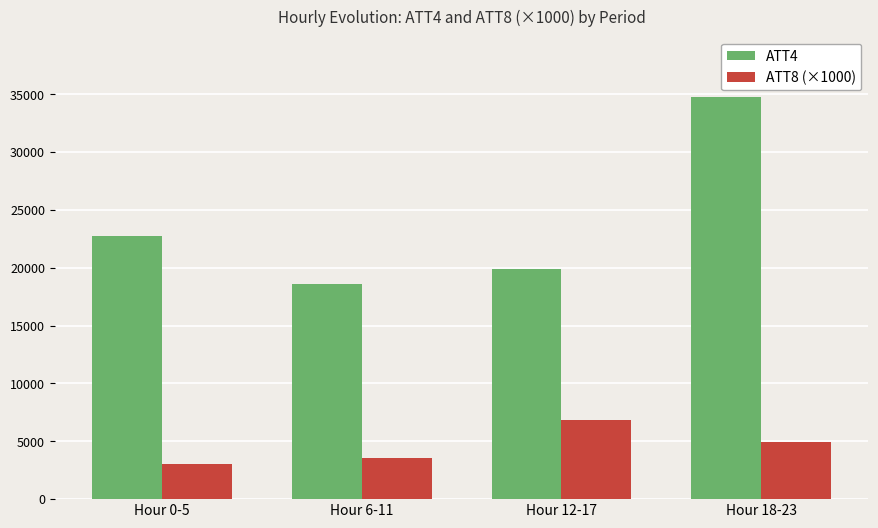

Rank the series by their maximum value, from lowest to highest.

ATT8 (×1000), ATT4